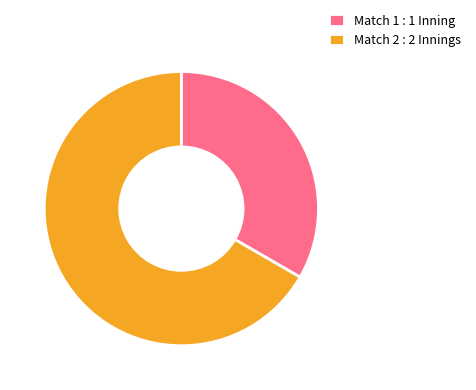

What is the ratio of the value at Match 1 to the value at Match 2?

0.5